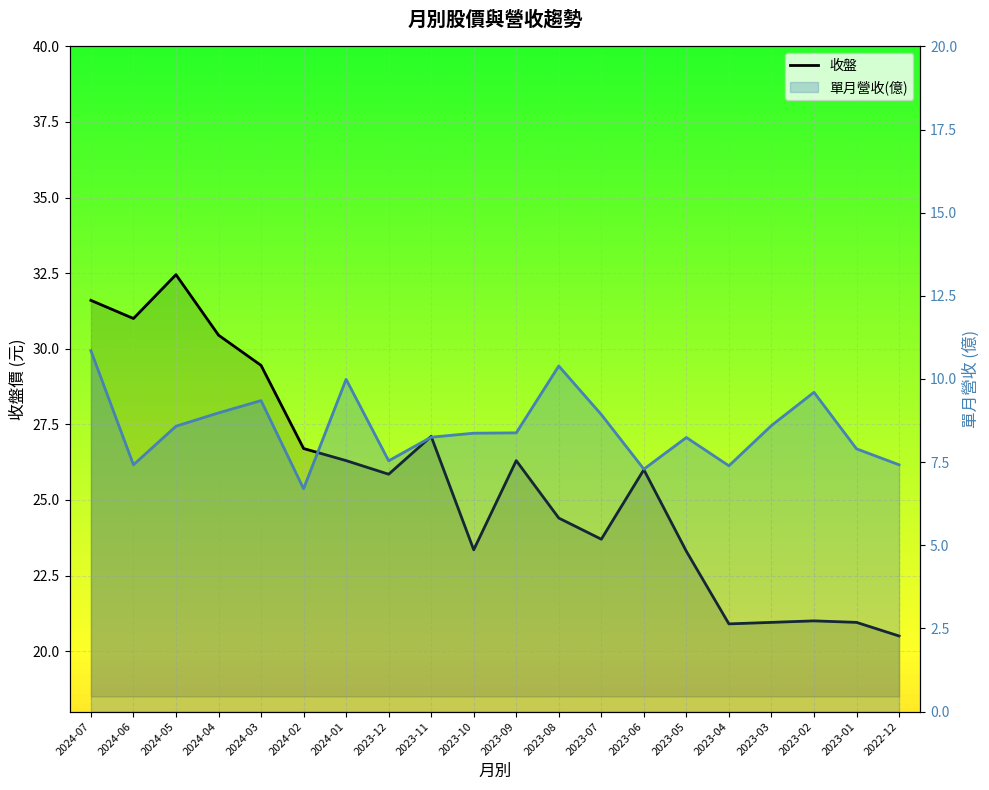

Rank the series by their maximum value, from lowest to highest.

單月營收(億), 收盤